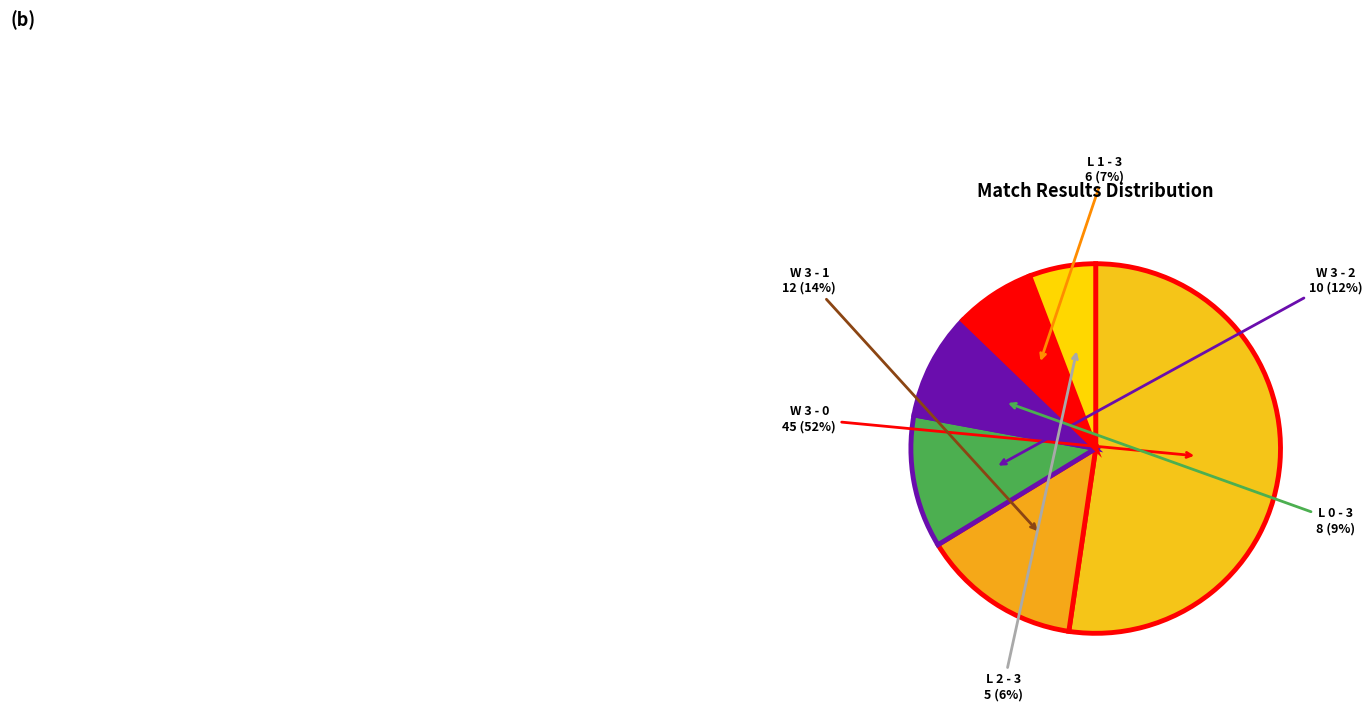

Which has a higher value, W 3 - 2 or L 0 - 3?

W 3 - 2